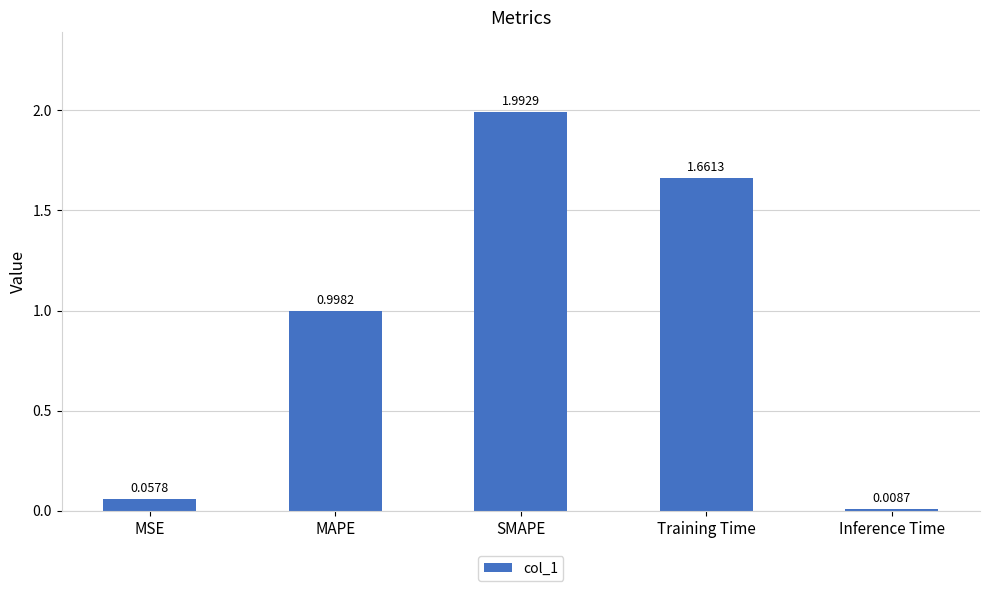

List the labels in order of value, smallest first.

Inference Time, MSE, MAPE, Training Time, SMAPE